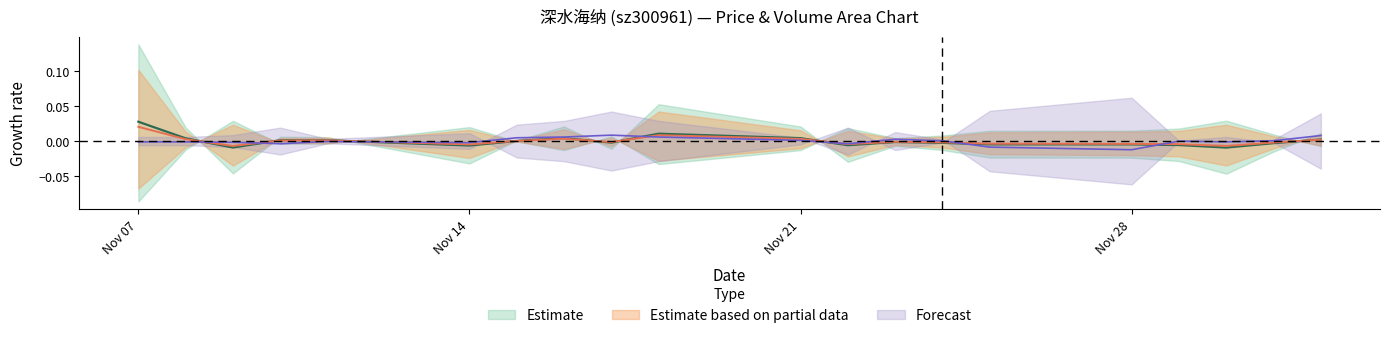

How many positive values does the volume series have?

9